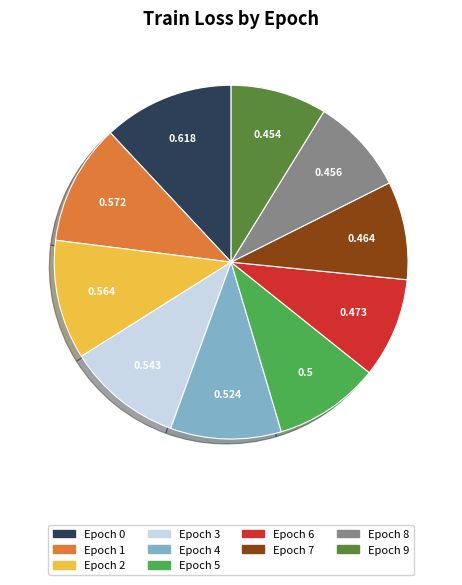

Is there any slice that represents more than half of the pie?

No